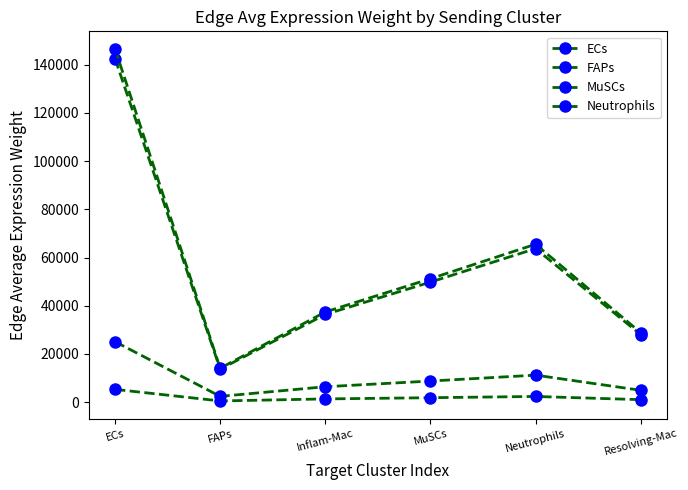

The ECs series shows 3621.5 at FAPs. True or false?

False